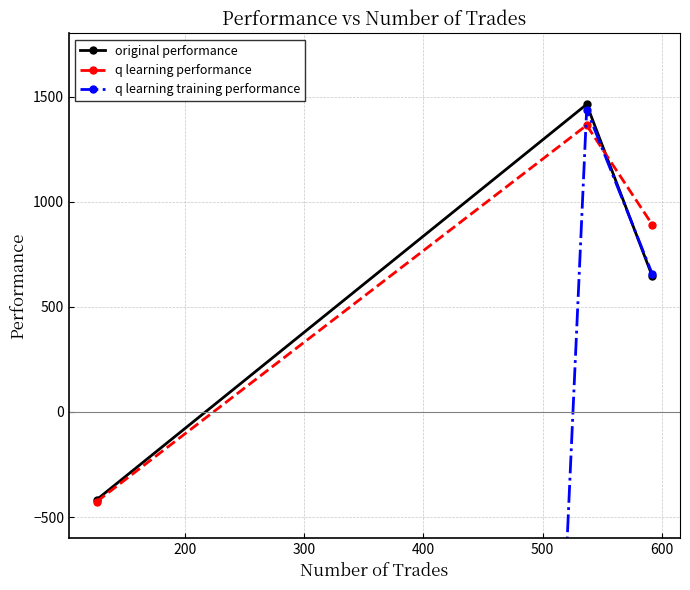

What is the maximum value for original performance?

1462.8